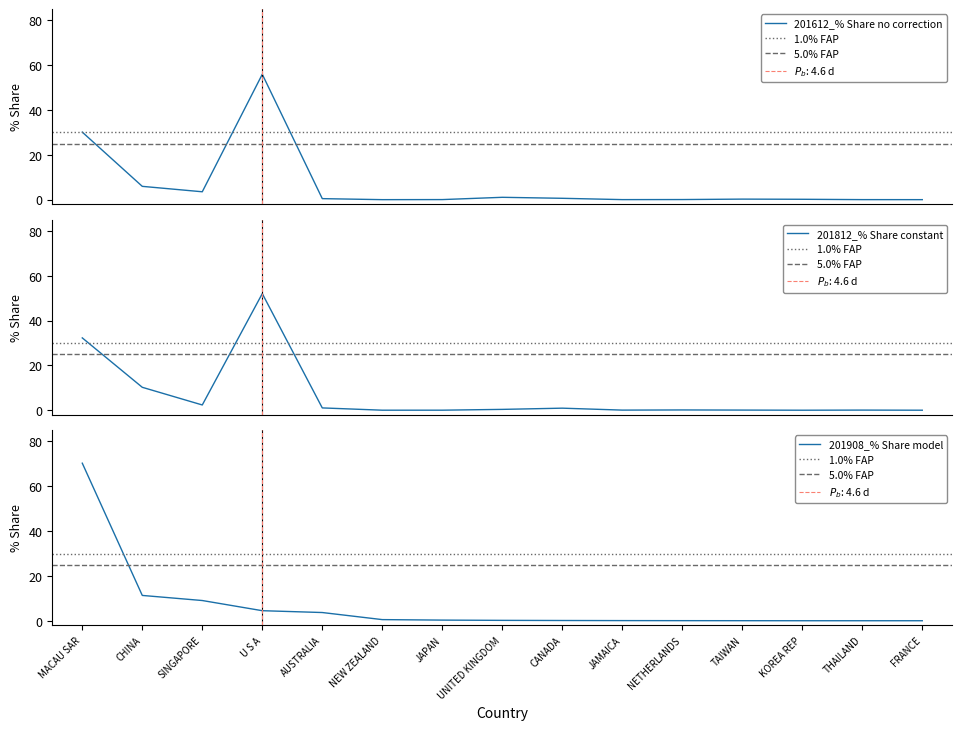

Count the number of categories in the chart.

15